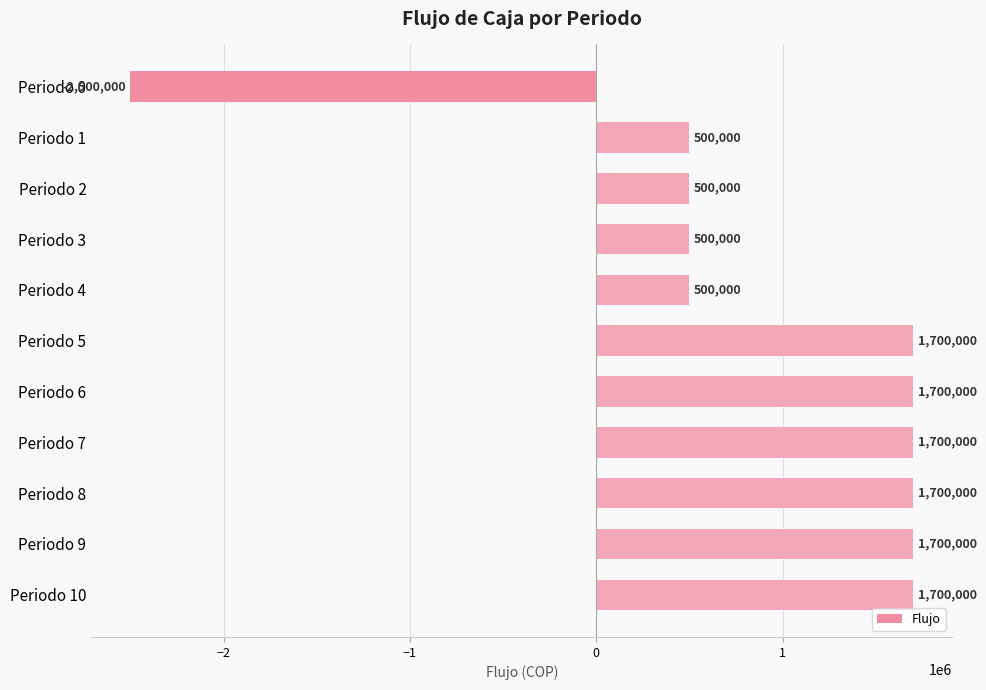

Reading bottom to top, transcribe all the data shown in this chart.

Periodo 10=1700000	Periodo 9=1700000	Periodo 8=1700000	Periodo 7=1700000	Periodo 6=1700000	Periodo 5=1700000	Periodo 4=500000	Periodo 3=500000	Periodo 2=500000	Periodo 1=500000	Periodo 0=-2500000